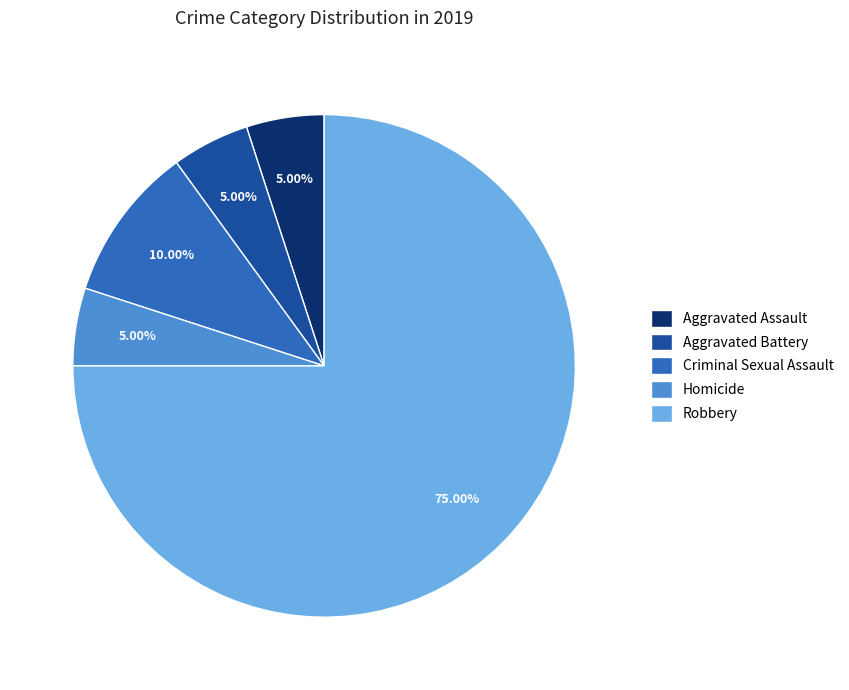

Which category has the biggest portion of the pie?

Robbery